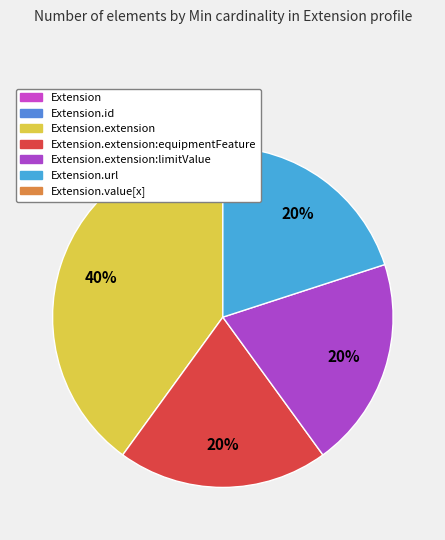

How many segments does this pie chart have?

4